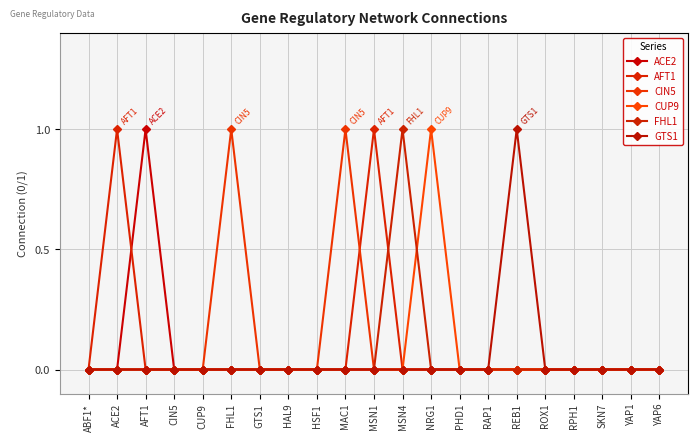

How many lines are shown in the chart?

6